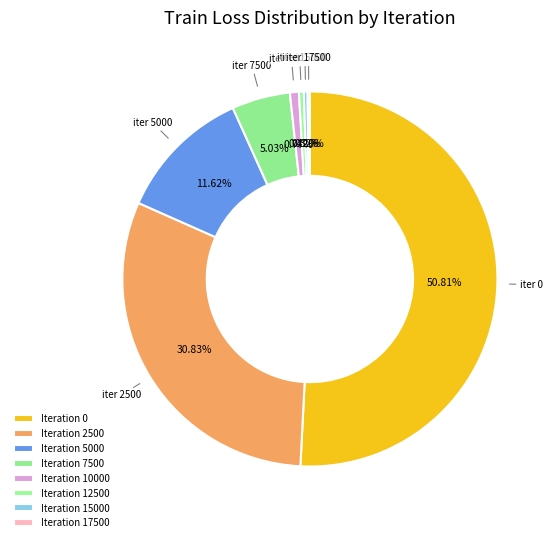

To the nearest percent, what is the average slice percentage?

12%